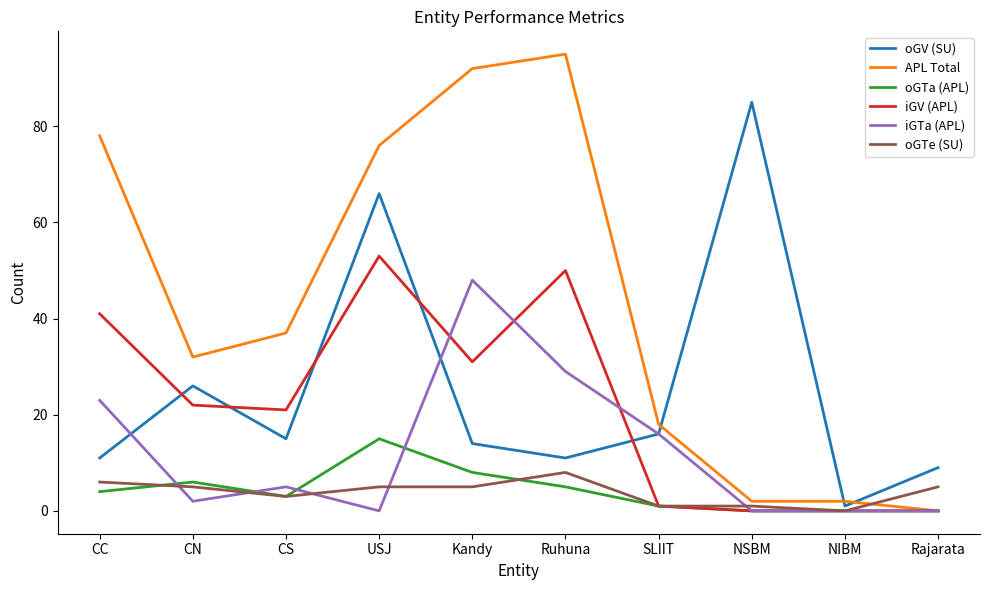

Which series has the largest range (max minus min)?

APL Total